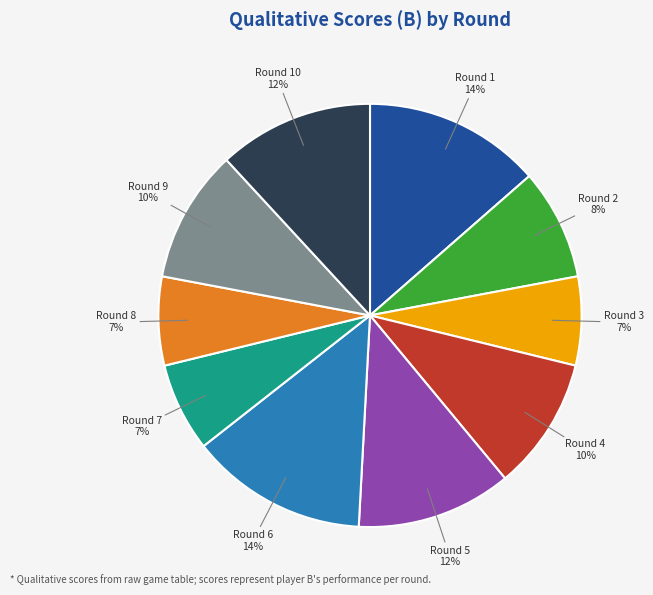

To the nearest percent, what is the average slice percentage?

10%